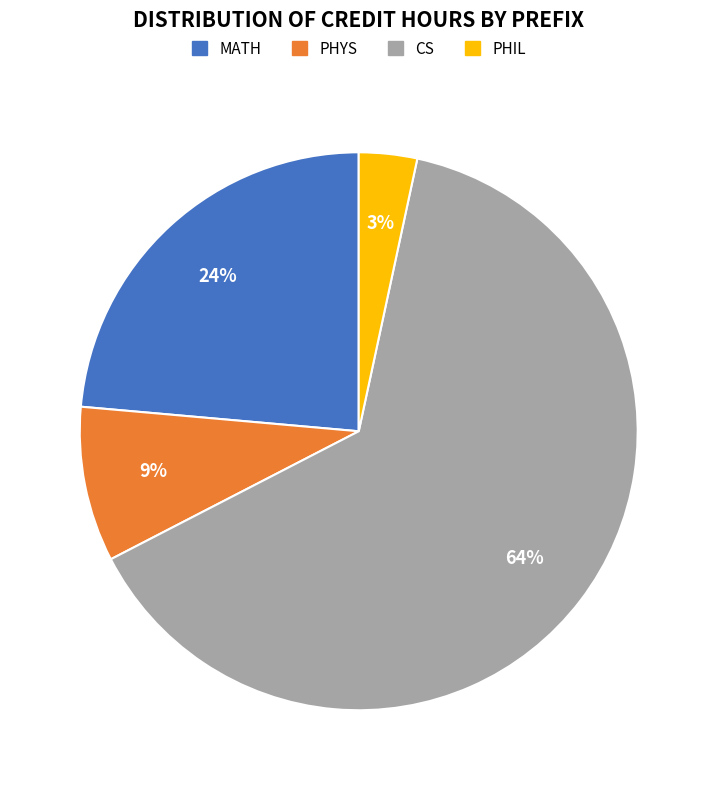

Rank the categories by value from lowest to highest.

PHIL, PHYS, MATH, CS